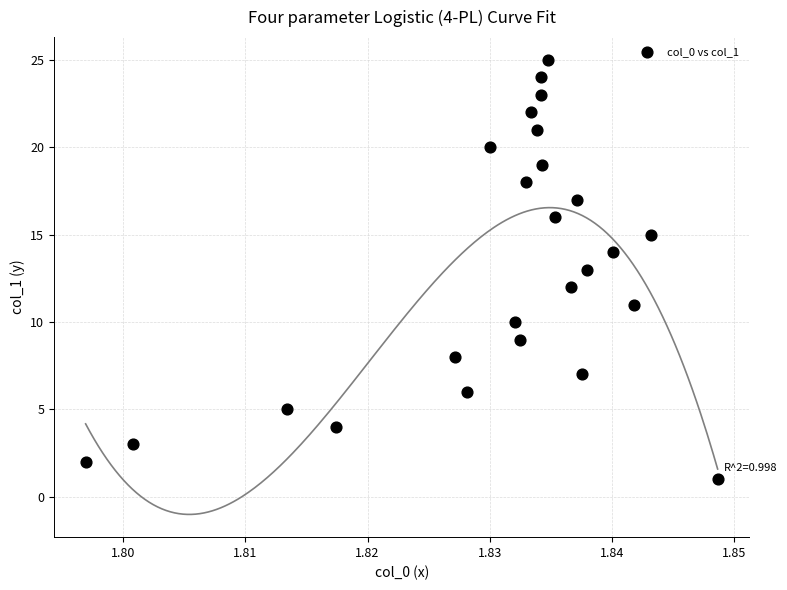

What is the range of Y values (max minus min)?

24